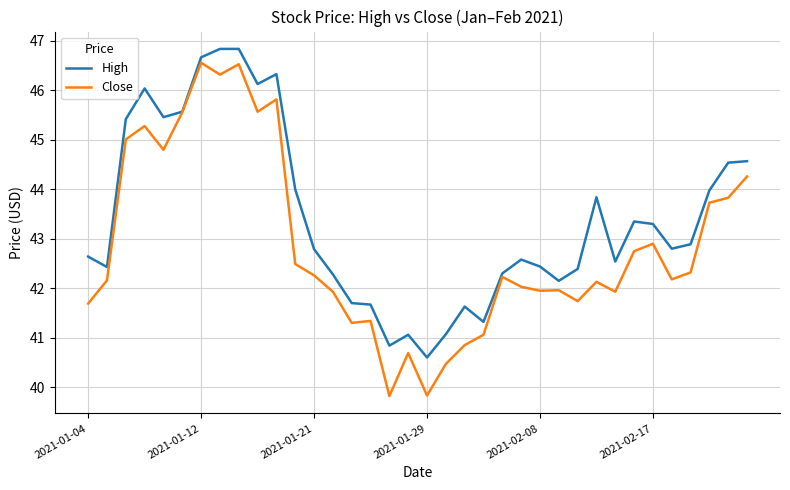

Rank the series by their average value, from lowest to highest.

Close, High